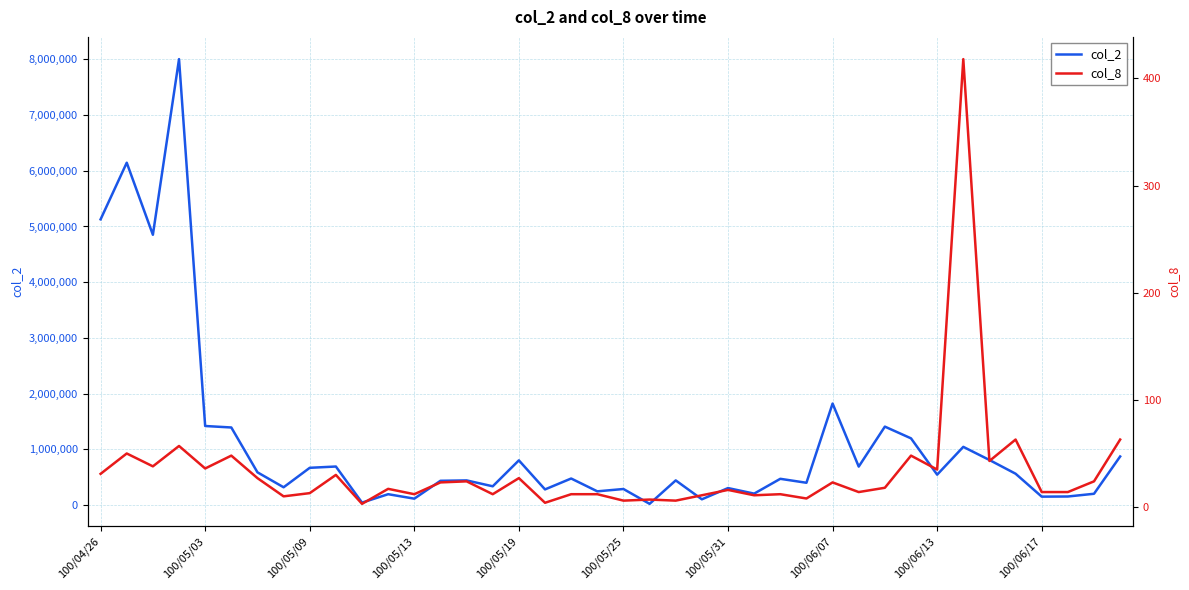

Which has a higher value, 19 or 24?

24